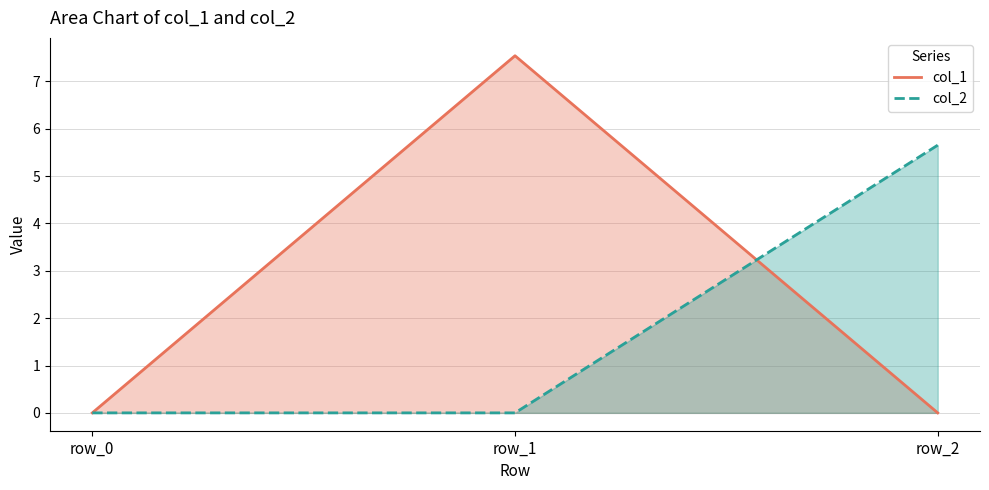

Count the number of categories in the chart.

3